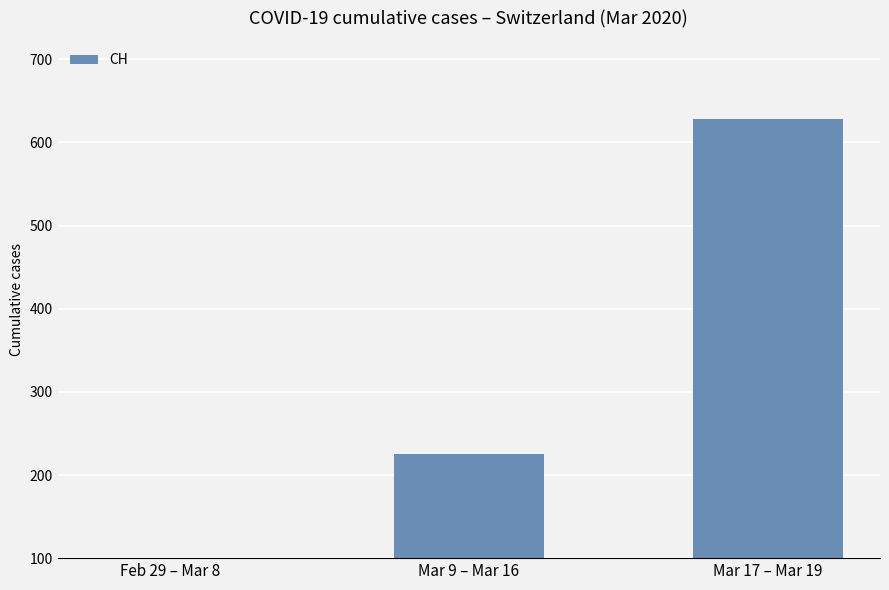

Reading right to left, what are all the values shown in this chart?

Mar 17 – Mar 19=628	Mar 9 – Mar 16=225	Feb 29 – Mar 8=34